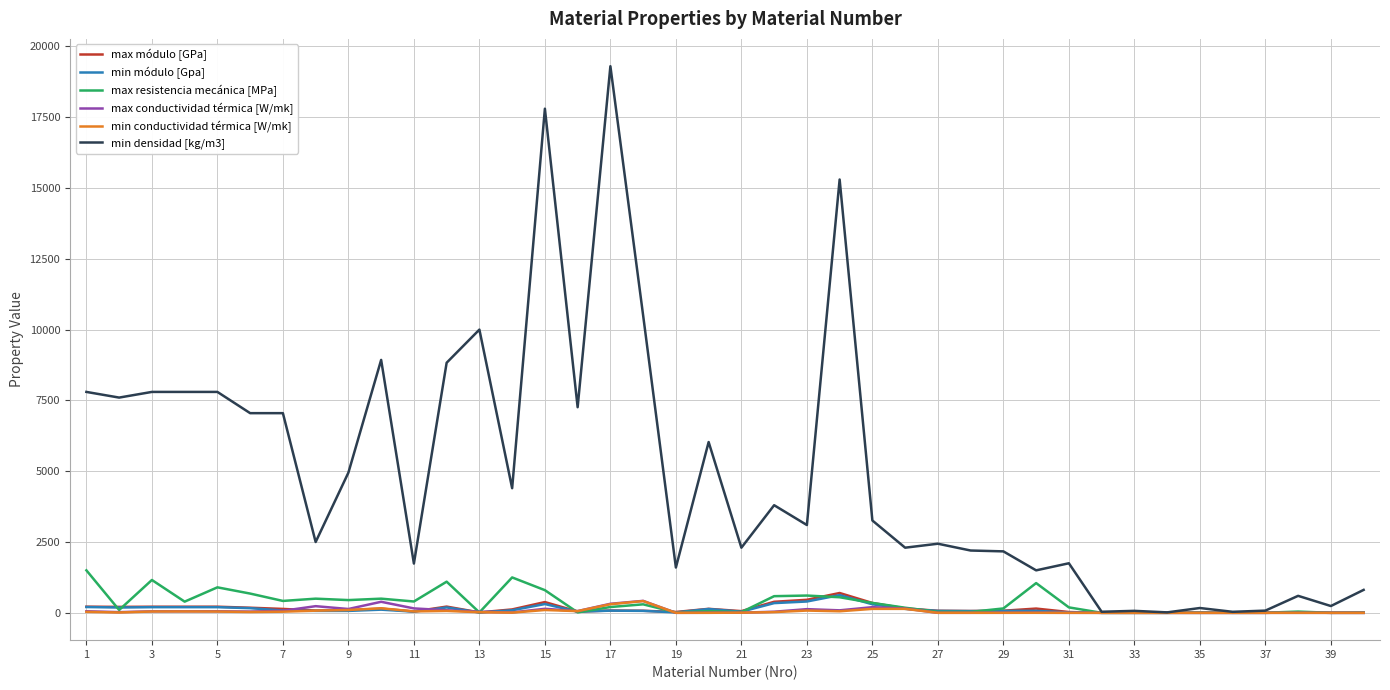

What is the maximum value shown in the chart?

19300.0